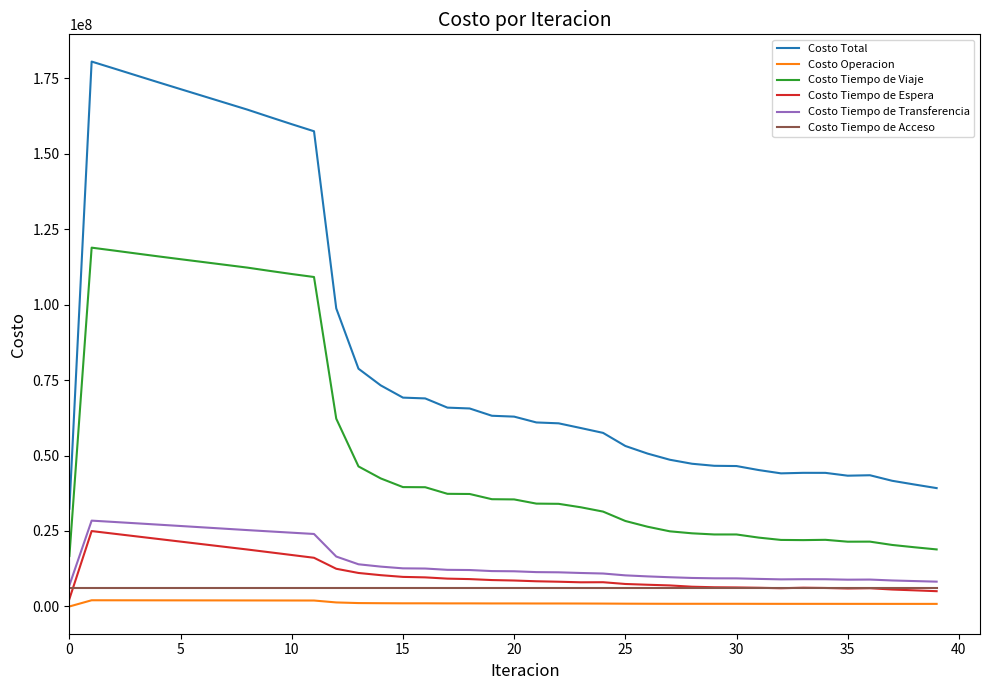

Which series has the largest total across all categories?

Costo Total